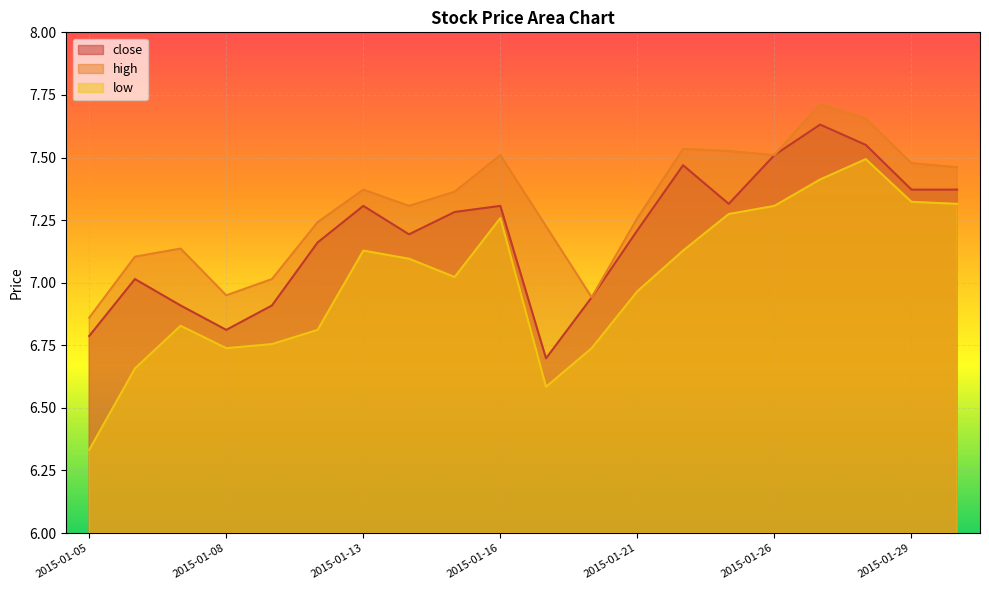

What is the value of the close point at the 12th from the left?

6.9